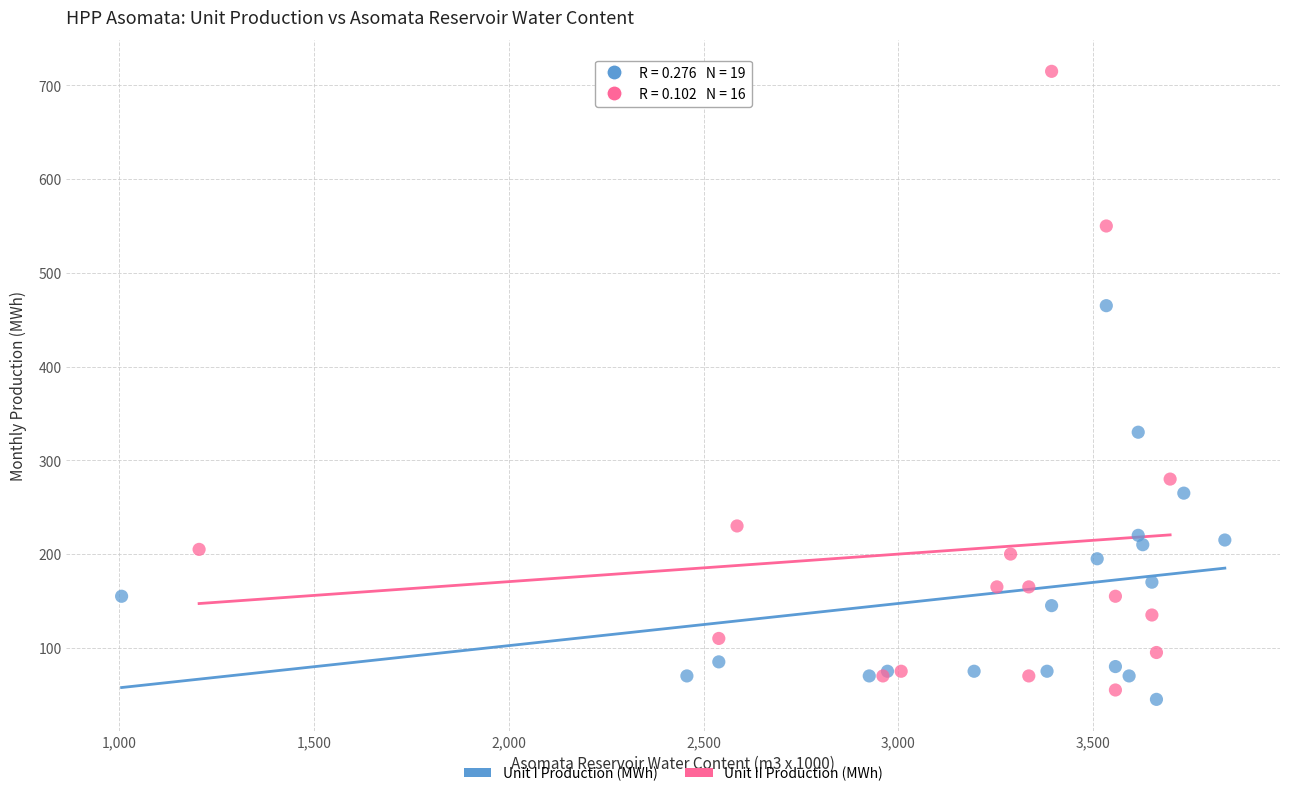

Which series has the largest Y range (max minus min)?

Unit II Production (MWh)